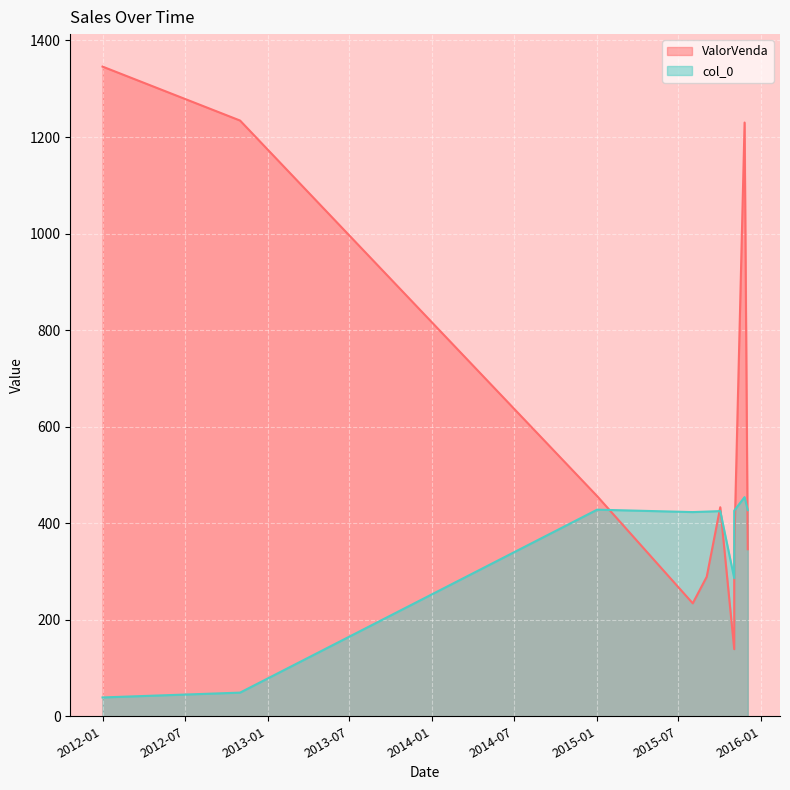

What is the difference between the maximum and second lowest values in the col_0 series?

405.0